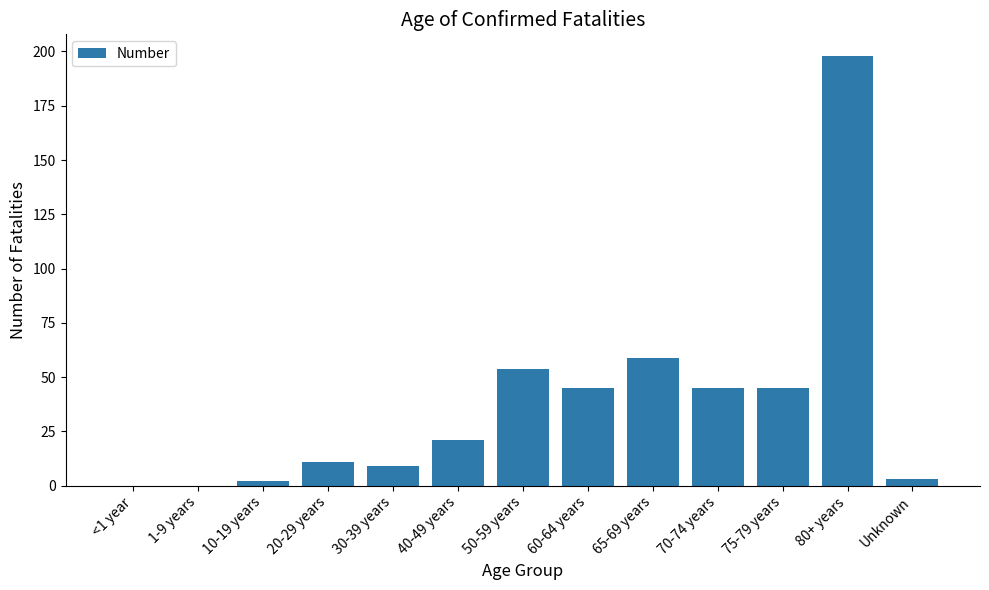

Which category has the highest value across all series?

80+ years